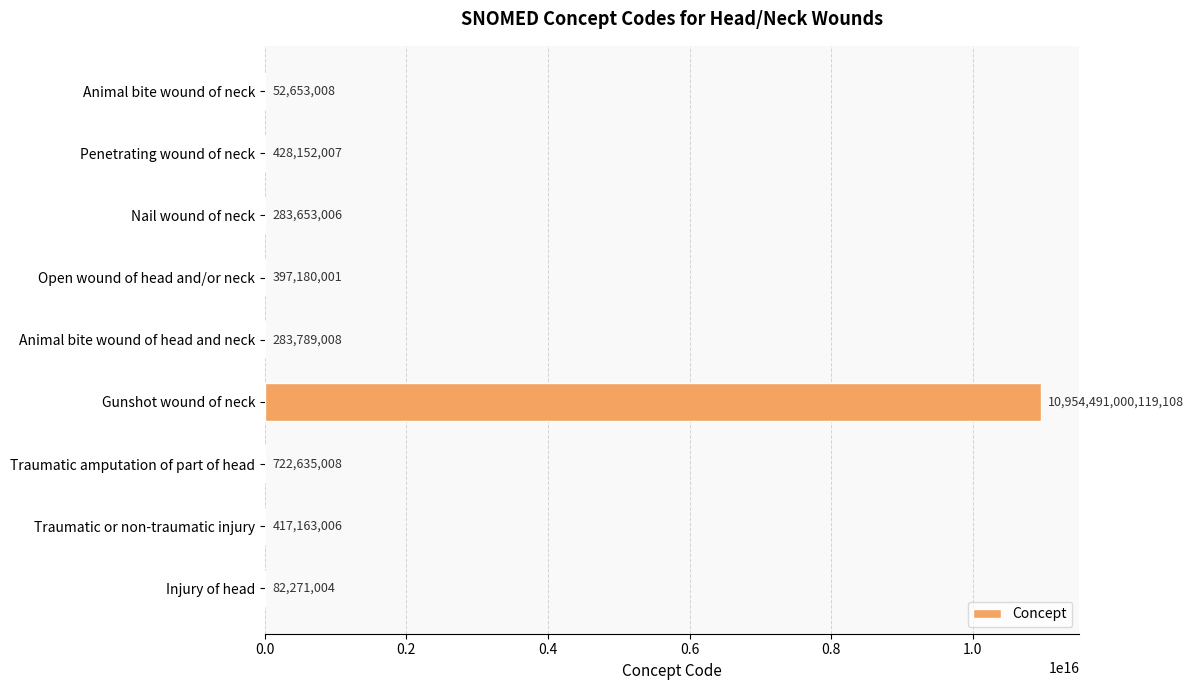

How many categories are shown in the chart?

9